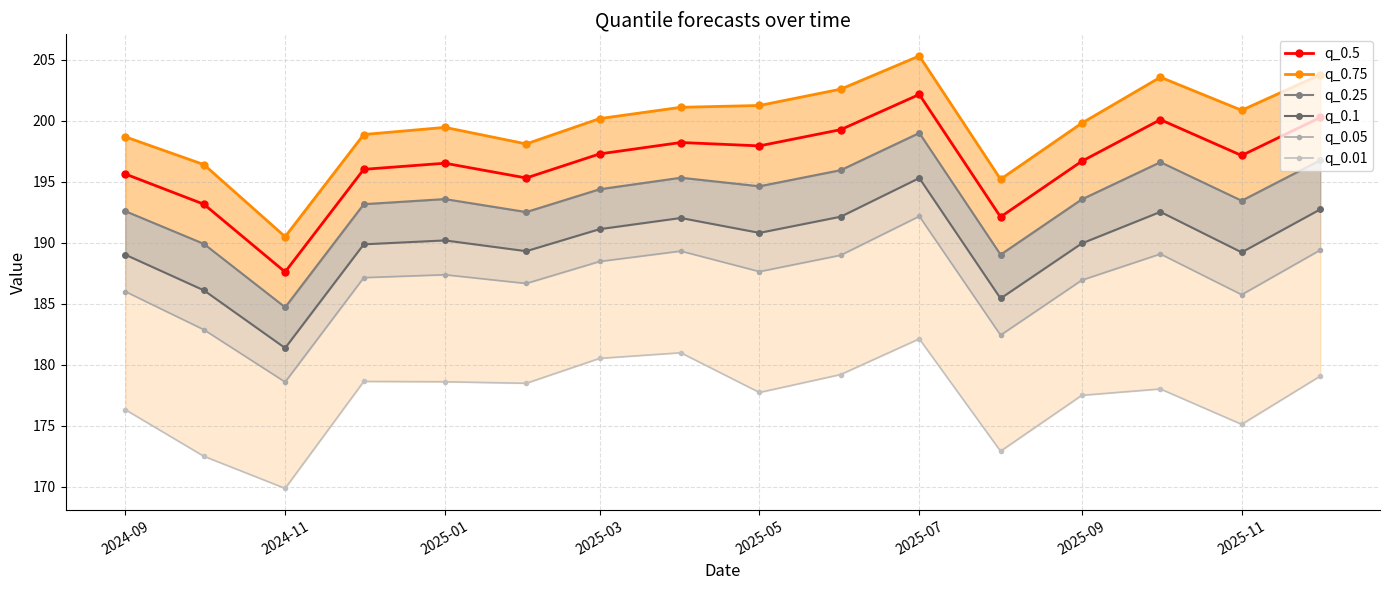

Where is the first local minimum for q_0.5?

2024-11